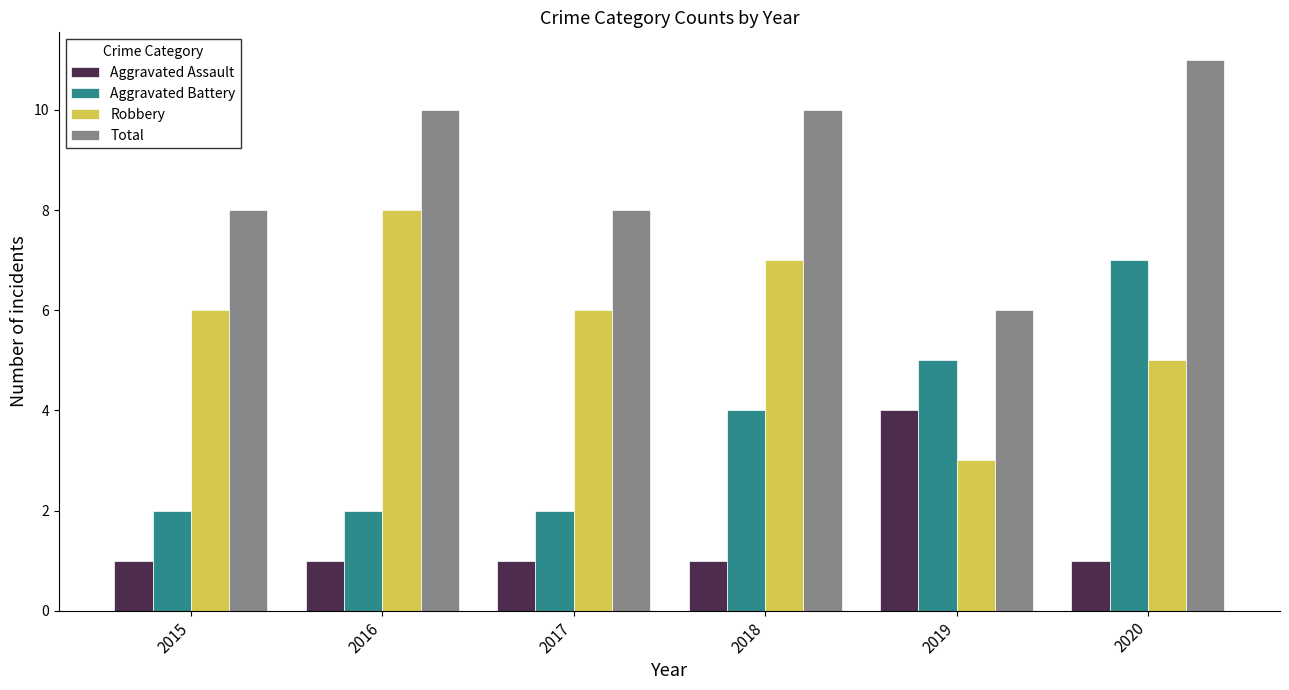

List the series in order of their peak value, lowest first.

Aggravated Assault, Aggravated Battery, Robbery, Total